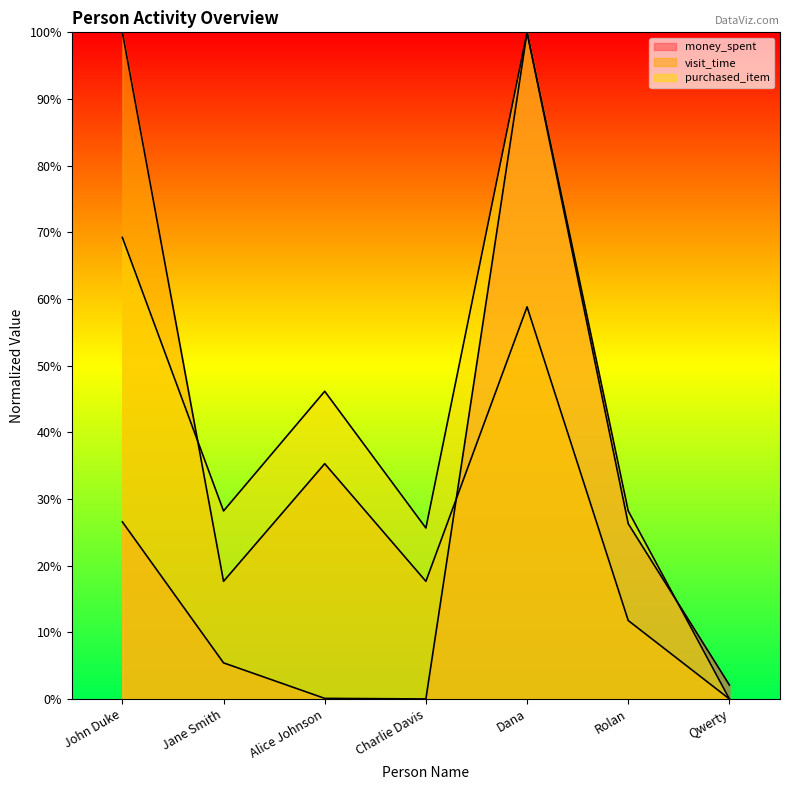

Where is the first local maximum for money_spent?

Dana